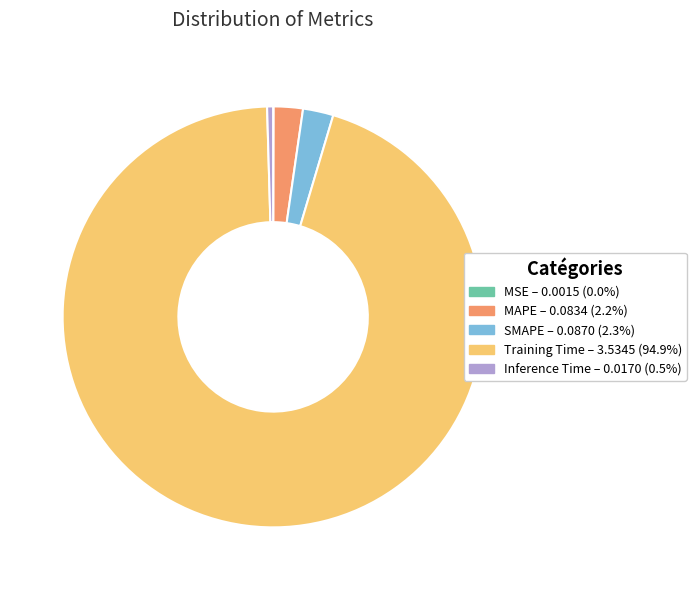

Which slice represents more than half of the pie?

Training Time